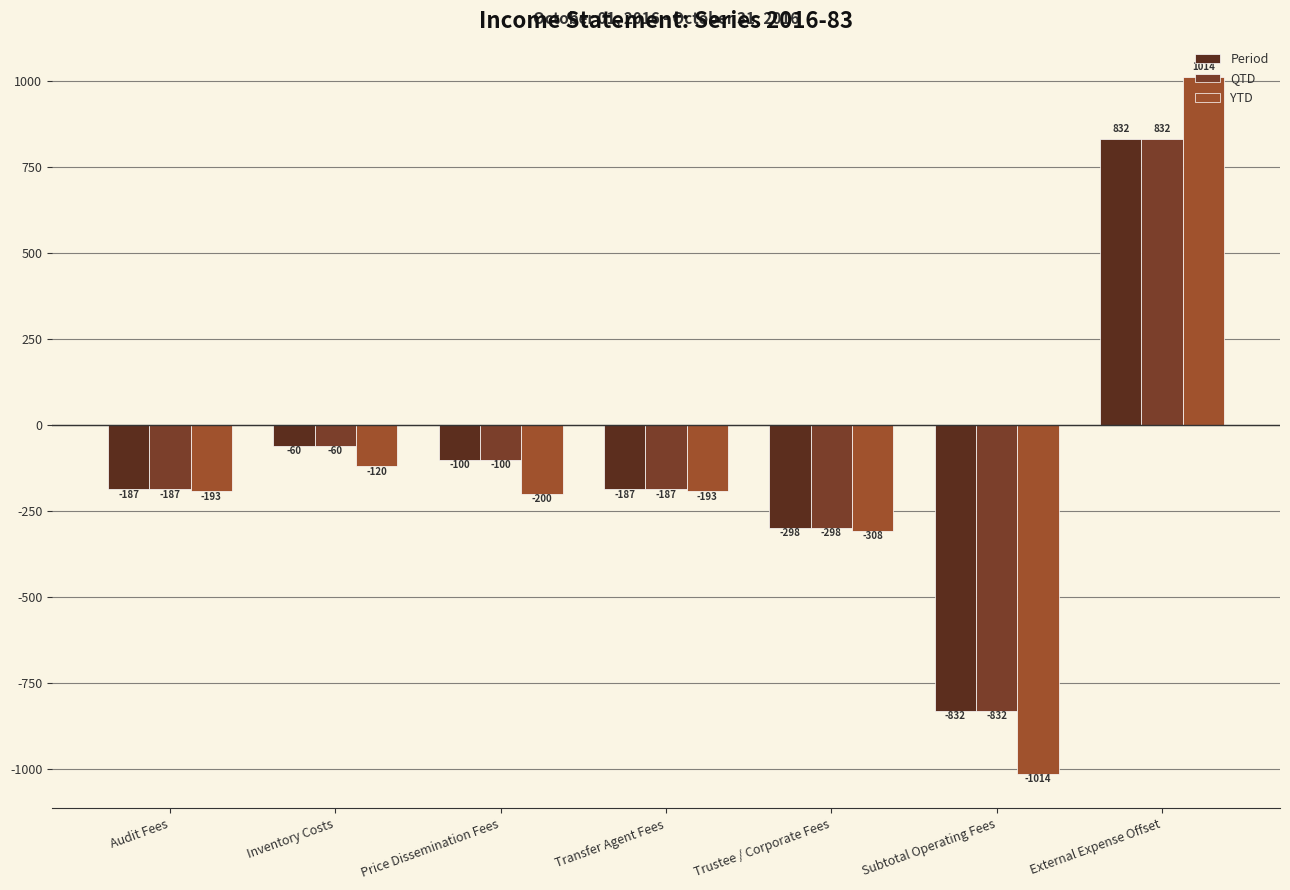

What is the spread (max minus min) of values at Audit Fees?

6.2